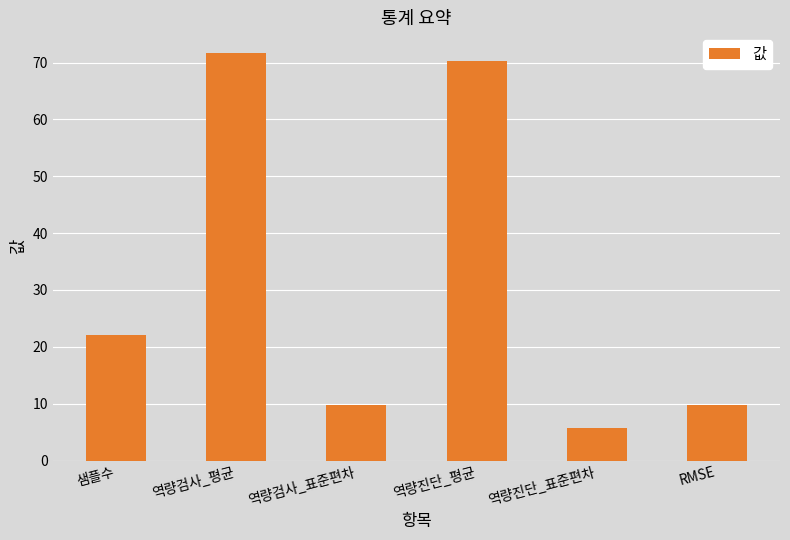

True or false: the data shows 9.8 at 역량검사_표준편차.

True